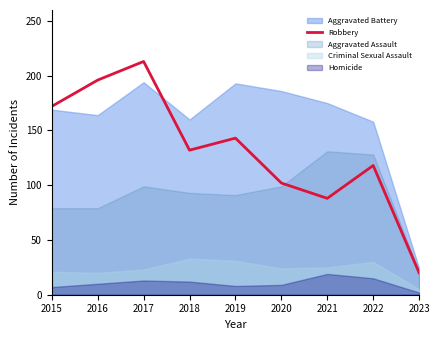

At which category does the data reach its first local valley?

2018